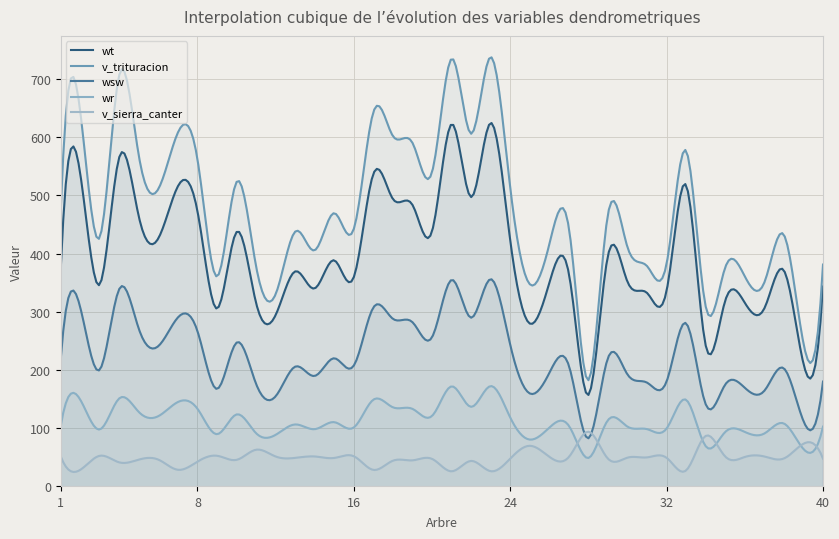

At which category is the sum across all series the highest?

23